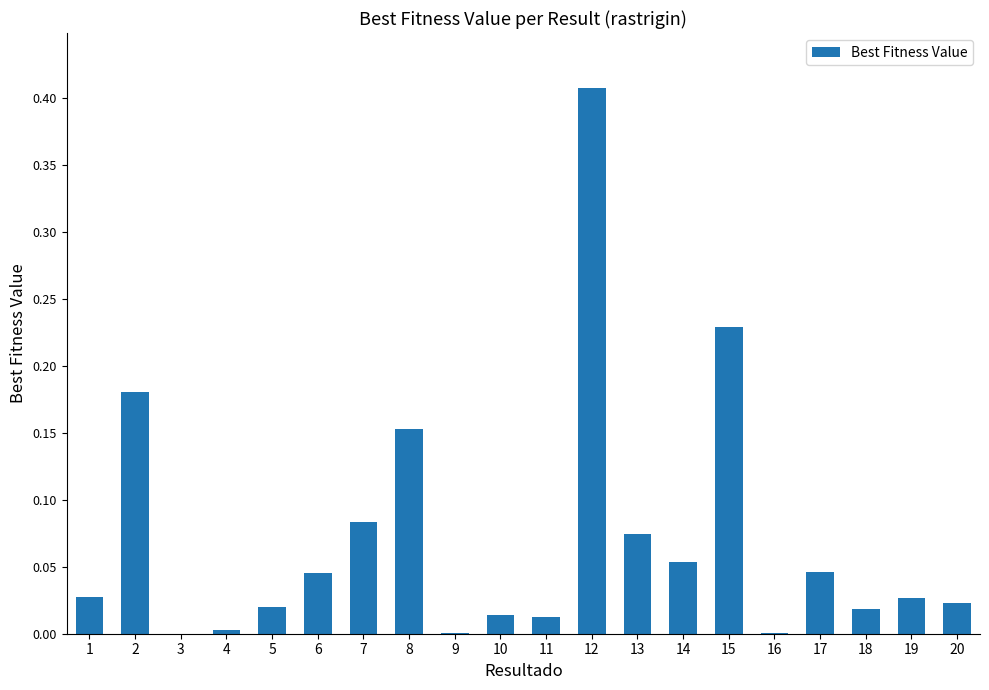

How many data points does each series have?

20